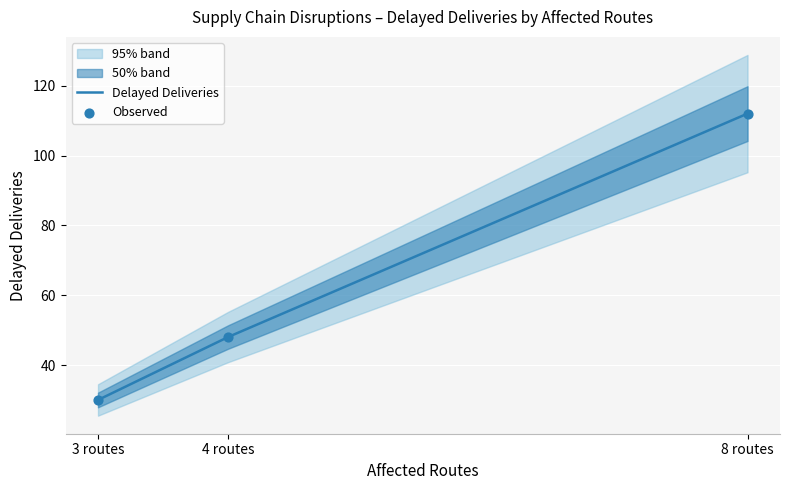

What is the minimum value for Delayed Deliveries?

30.0